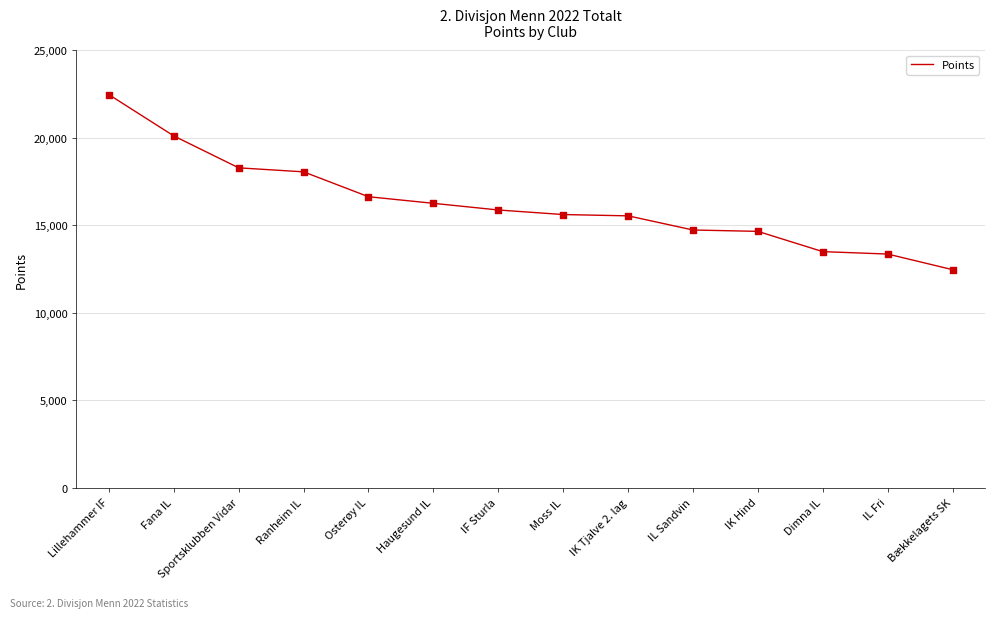

What is the change in value from IF Sturla to Bækkelagets SK?

-3407